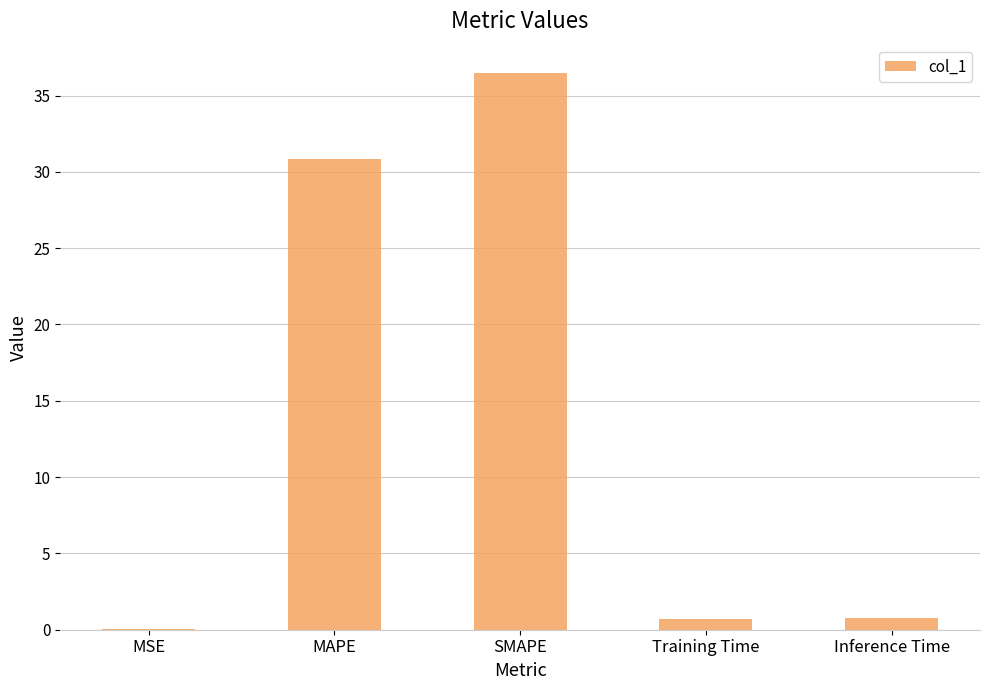

Is it true that the value at MAPE is 30.9?

True